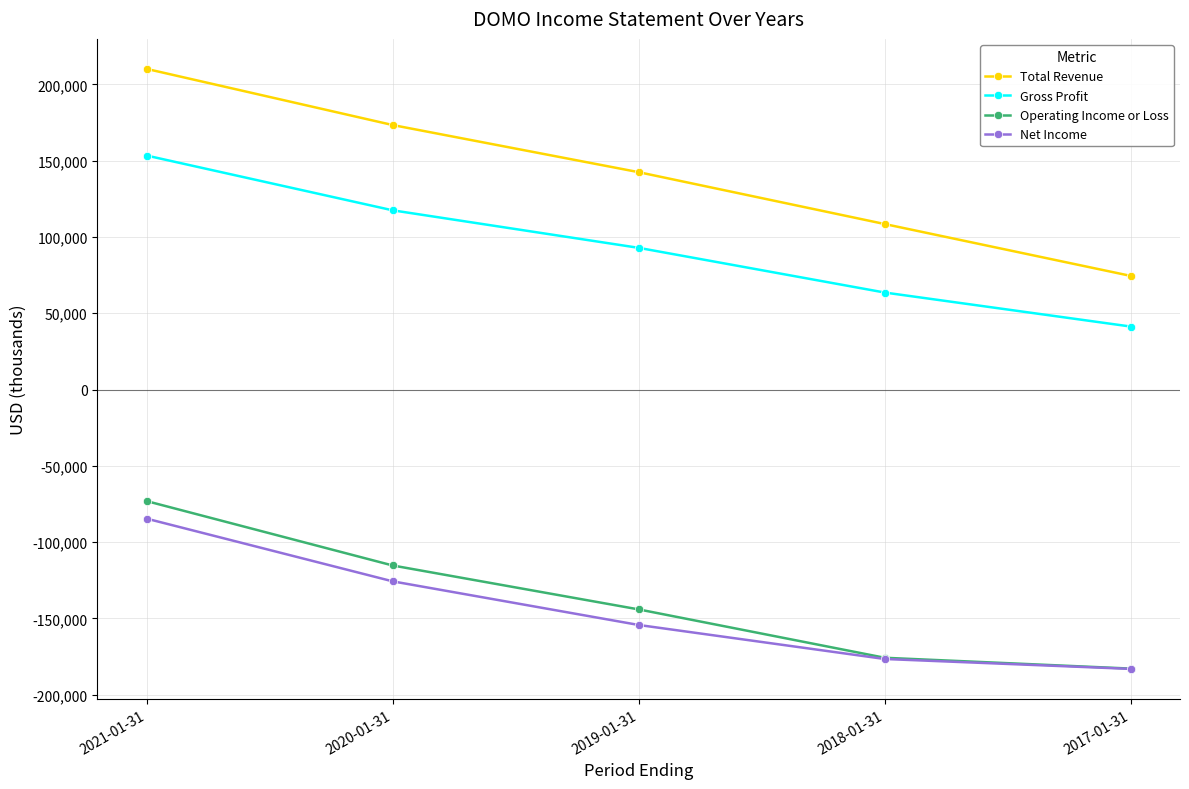

Rank the series by their maximum value, from highest to lowest.

Total Revenue, Gross Profit, Operating Income or Loss, Net Income